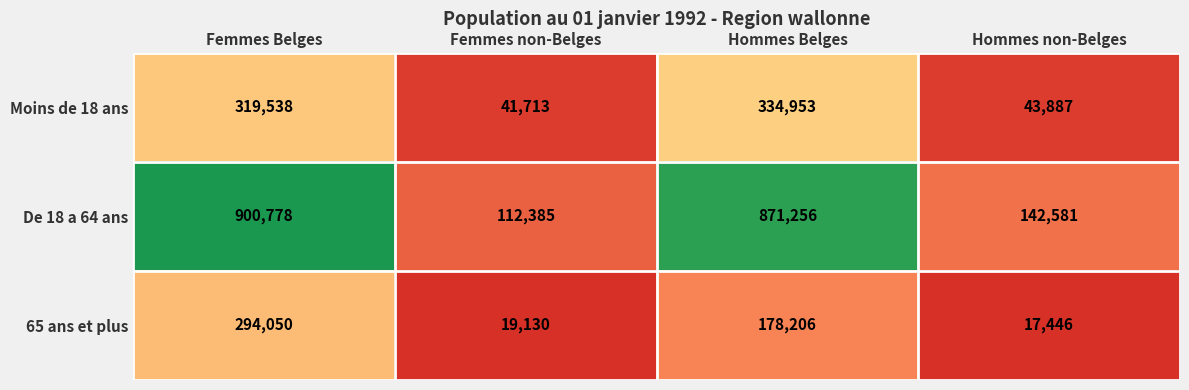

What is the sum of all 65 ans et plus values?

508832